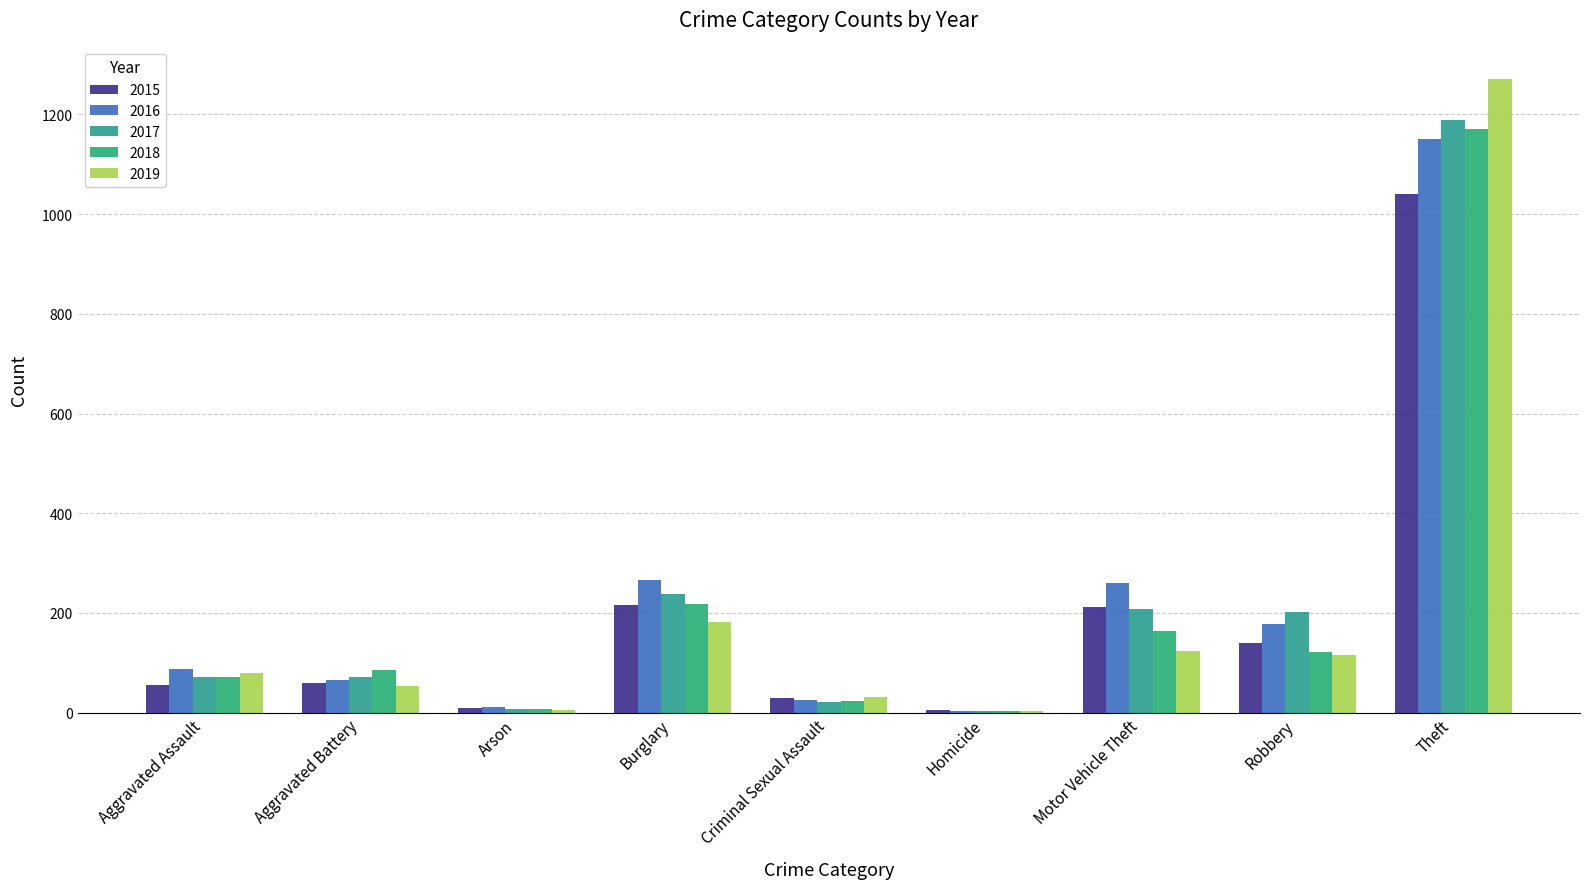

Reading left to right, list all the values displayed in this chart.

2015: 56	60	10	216	29	5	212	139	1041
2016: 88	66	12	266	26	4	259	178	1151
2017: 72	71	7	237	22	4	208	202	1188
2018: 72	86	7	218	24	4	163	121	1170
2019: 80	53	5	182	31	4	123	116	1272